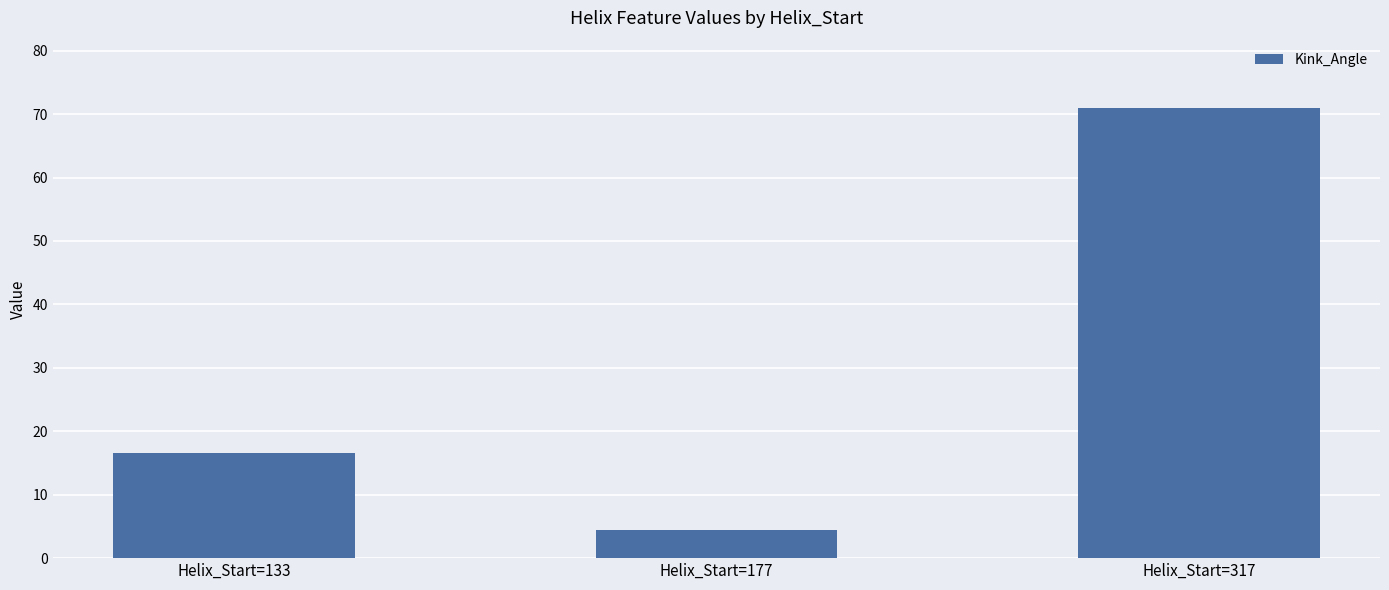

At which label does the data first exceed 16?

Helix_Start=133